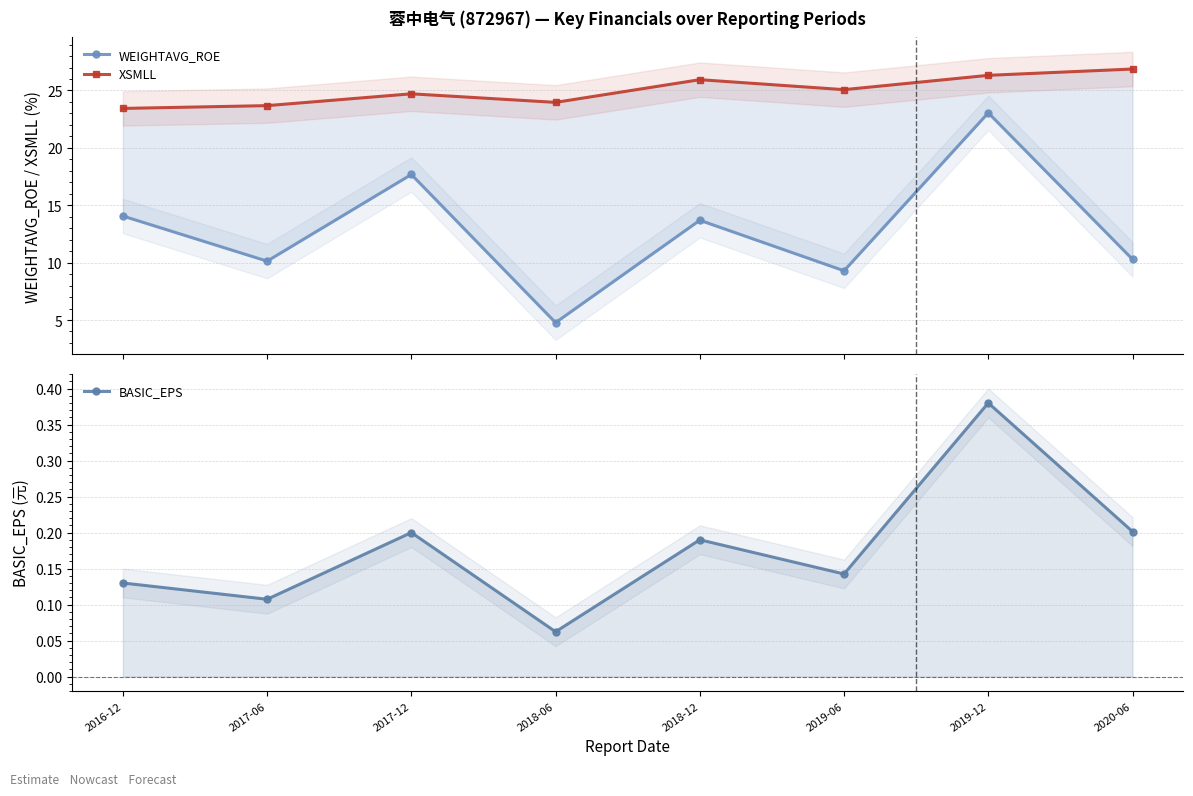

What is the label of the 4th point from the left?

2018-06